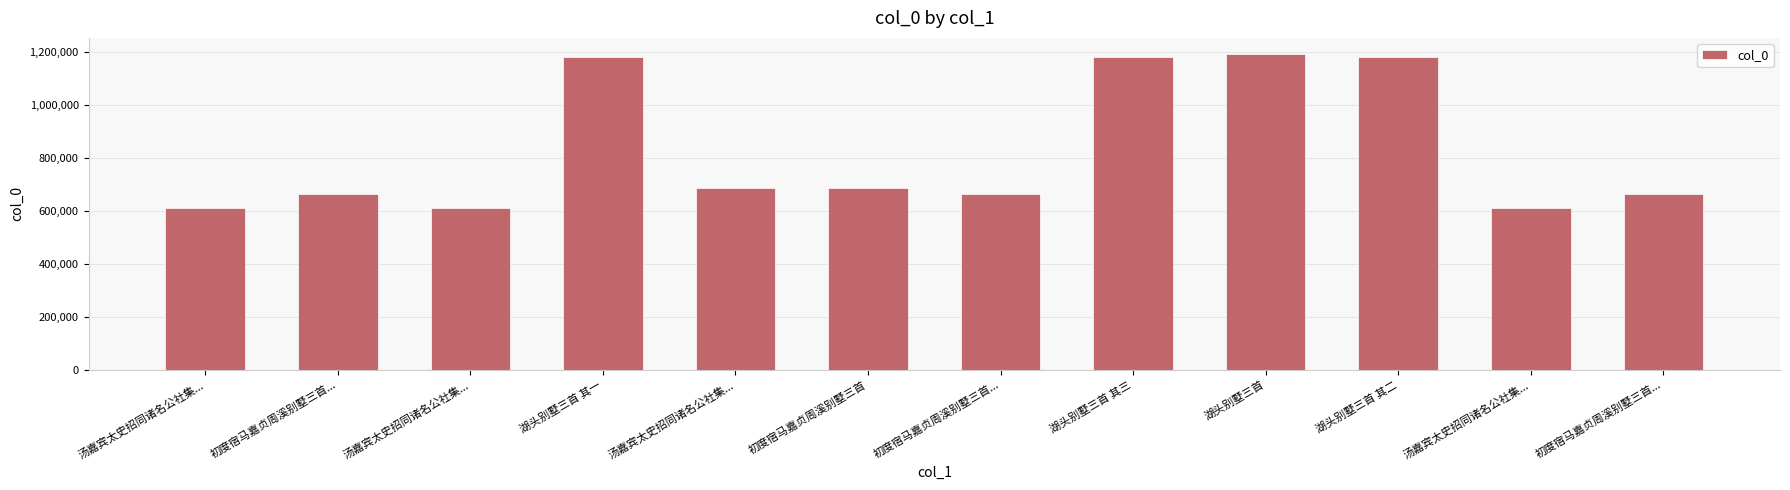

Are the bars horizontal?

No